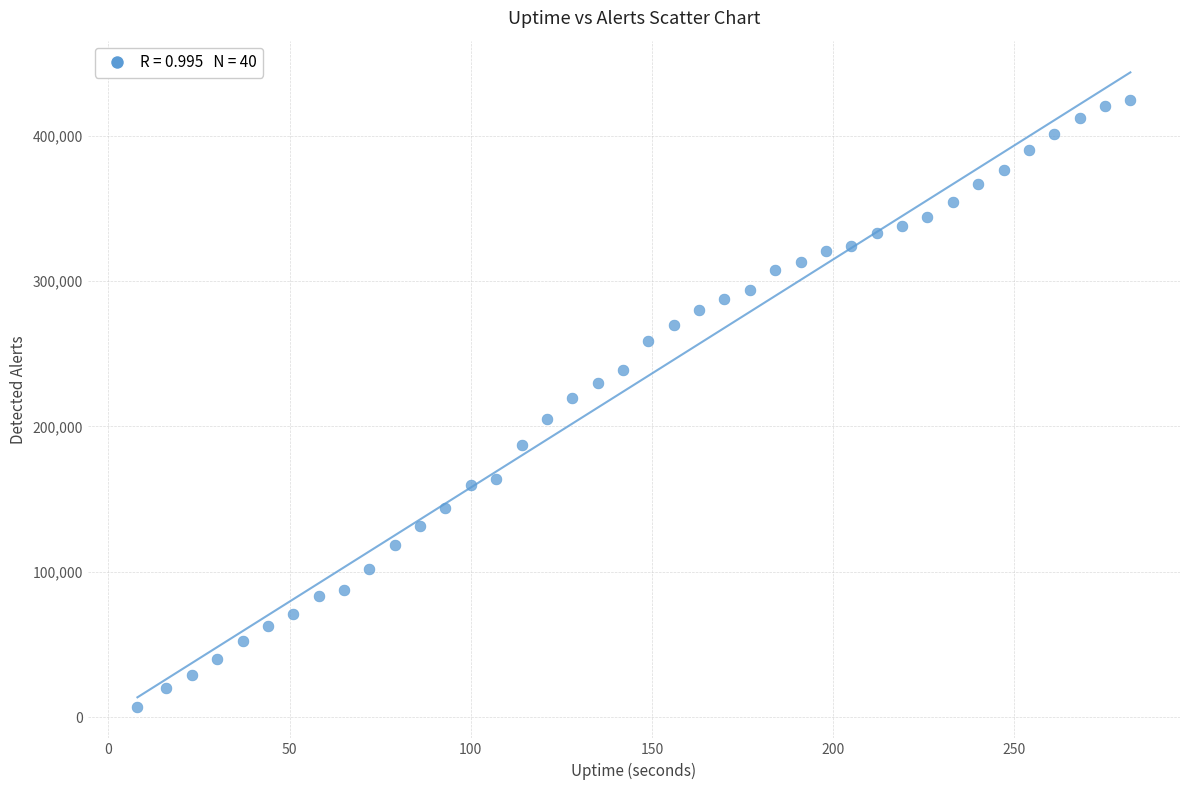

What is the range of Y values (max minus min)?

417139